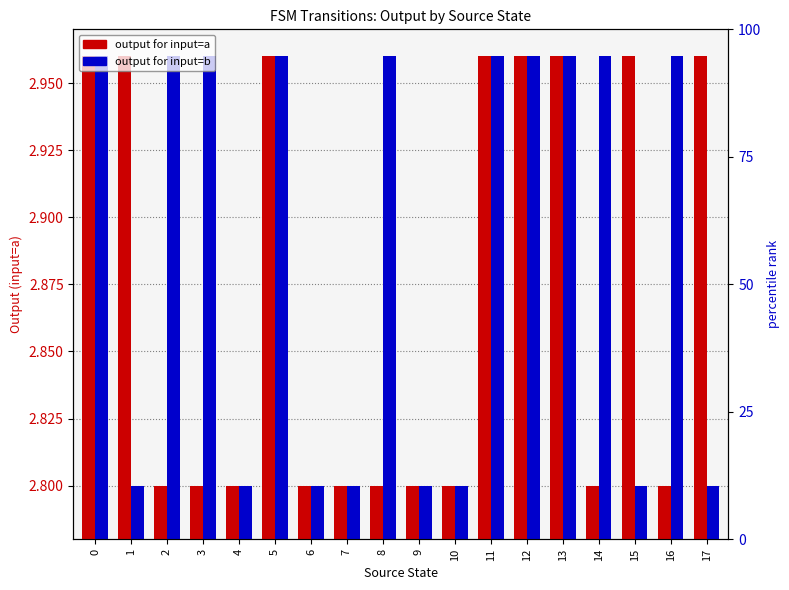

What is the difference between the maximum and minimum values in the input=a output series?

0.2